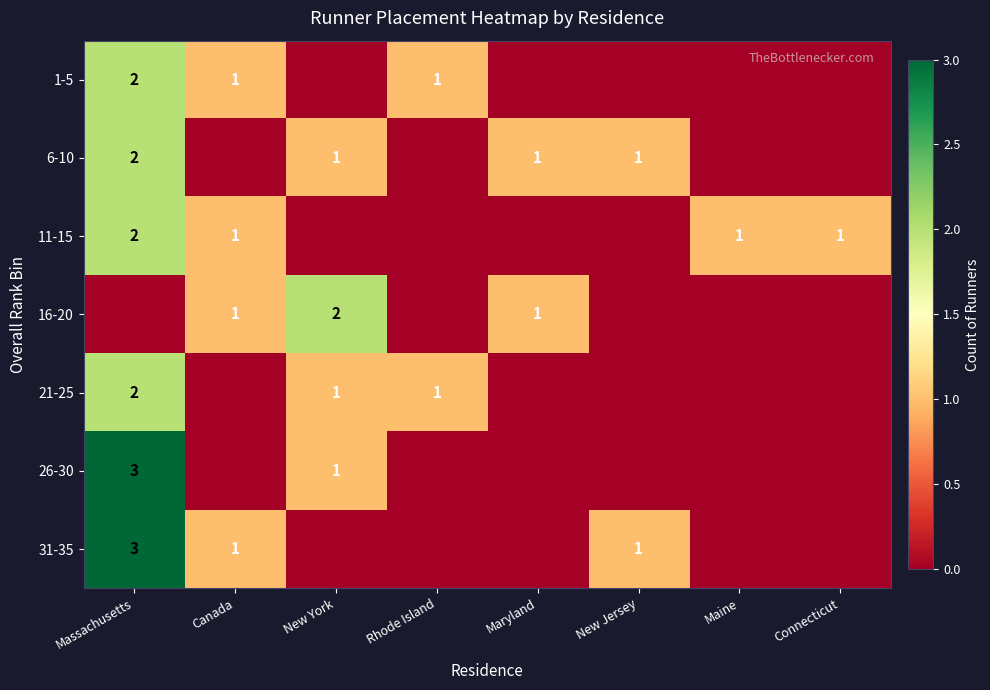

The value of 6-10 at Maryland is 0. True or false?

False